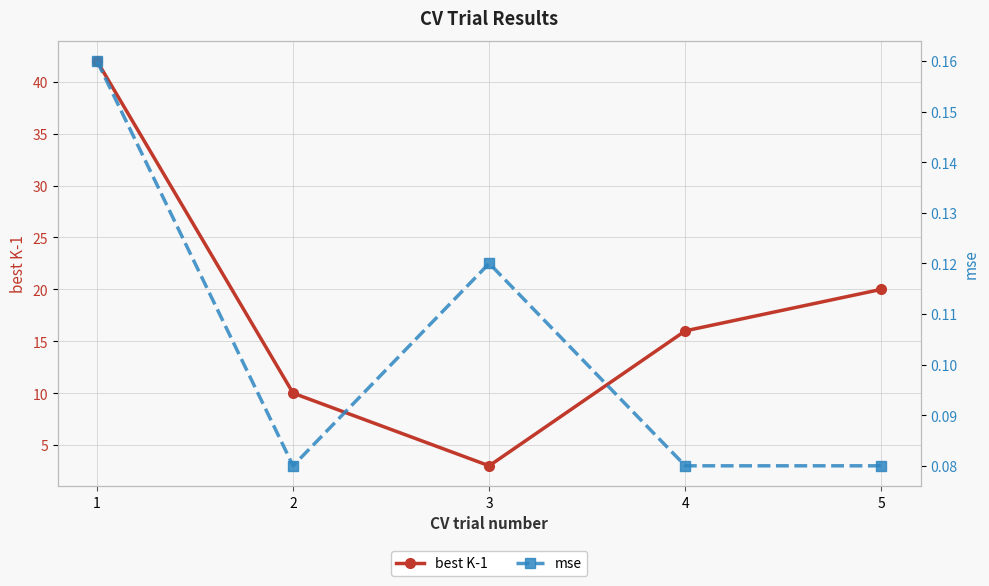

Reading left to right, extract all data points from this chart.

best K-1: 42.0	10.0	3.0	16.0	20.0
mse: 0.2	0.1	0.1	0.1	0.1